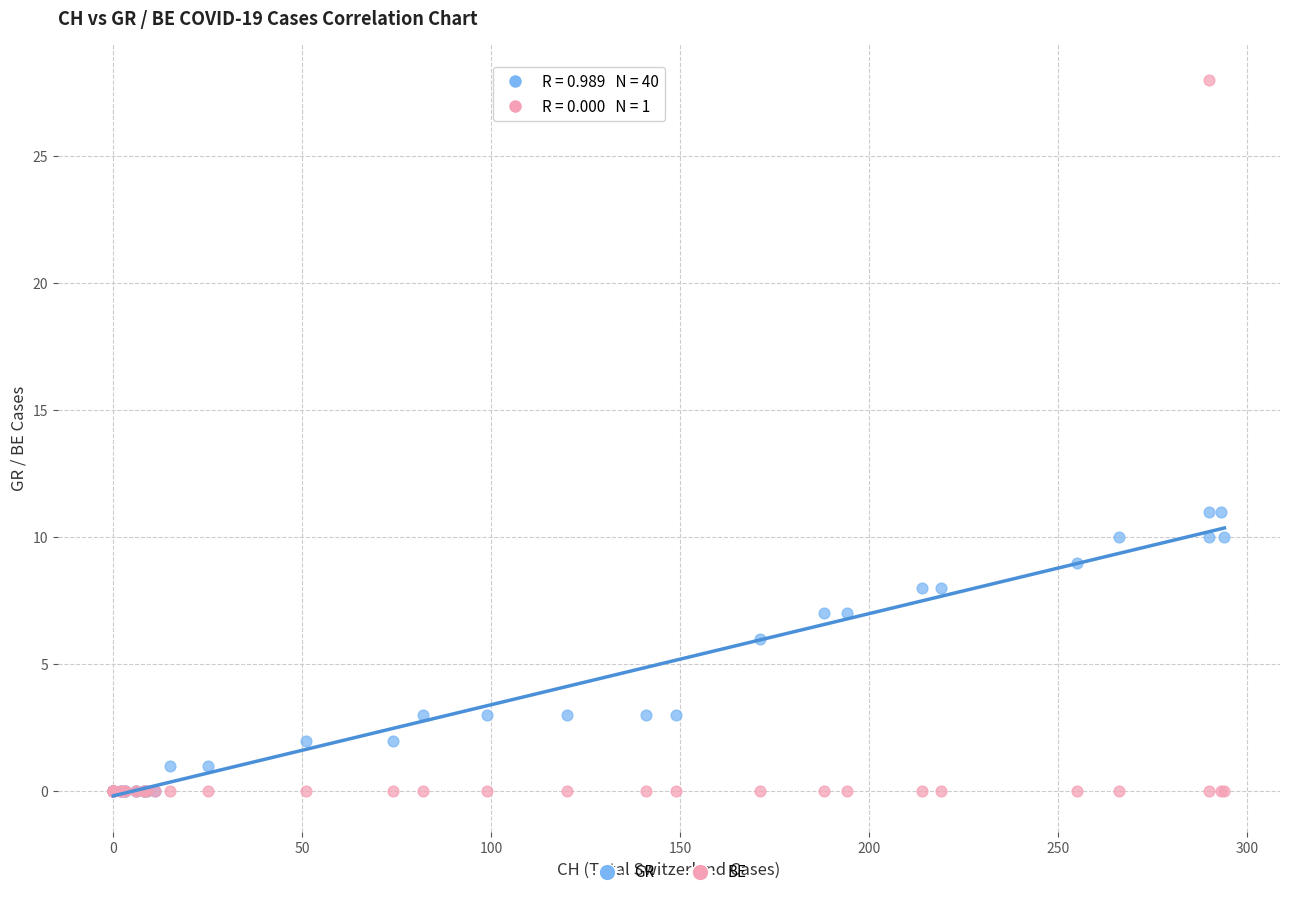

What are all the series names shown in the legend?

GR, BE